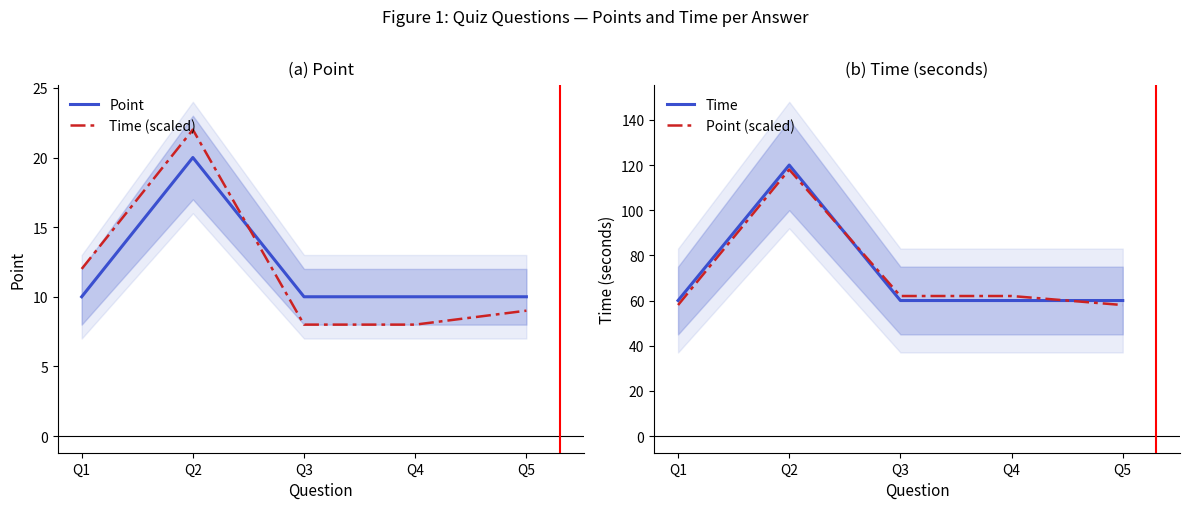

Does the chart display data point markers on the line(s)?

No